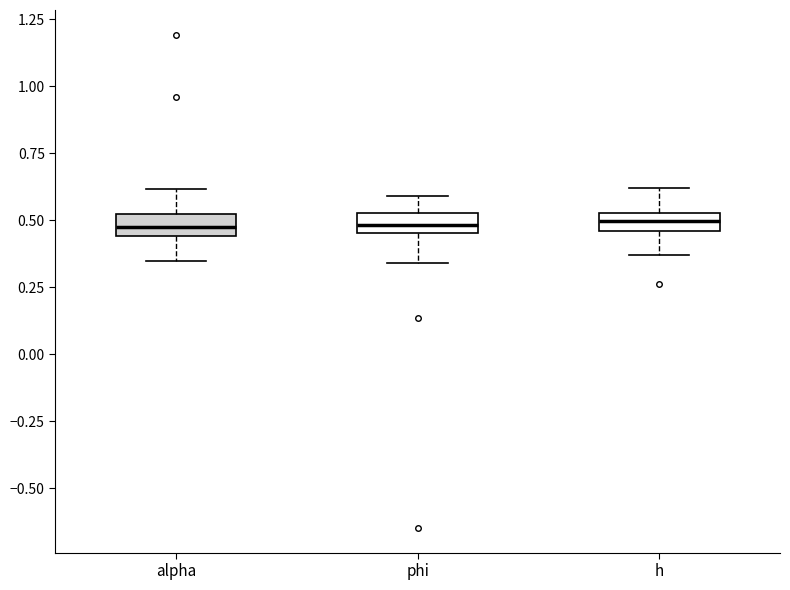

Where is the upper edge of the box for phi on the y-axis? The values are not printed on the chart, so give them approximately, as read against the axis.

0.55